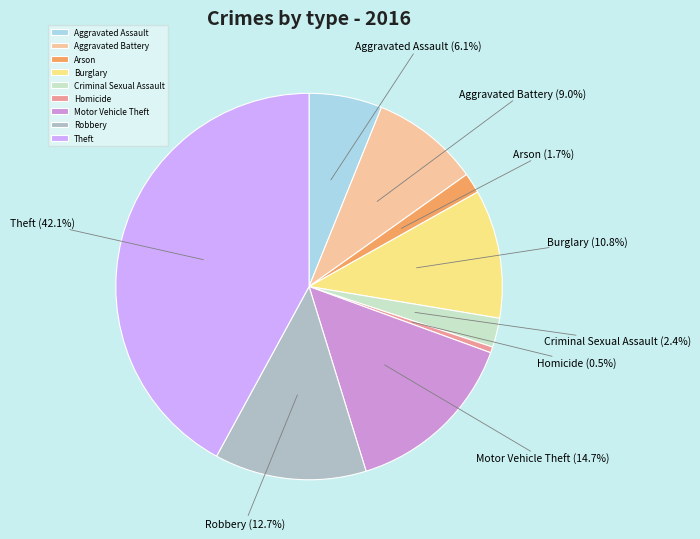

Is it true that Robbery is 1% of the pie?

False